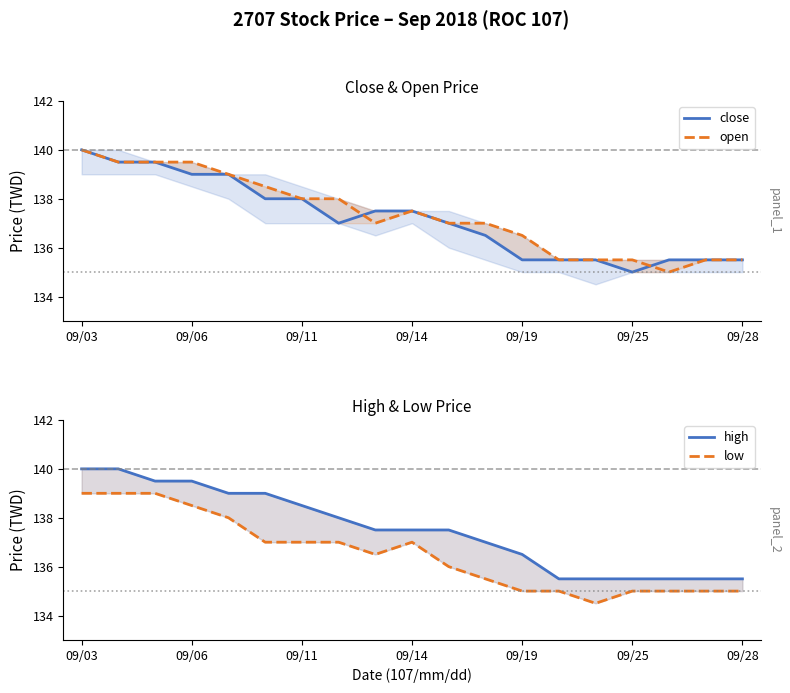

True or false: high has a value of 135.5 at 13.

True